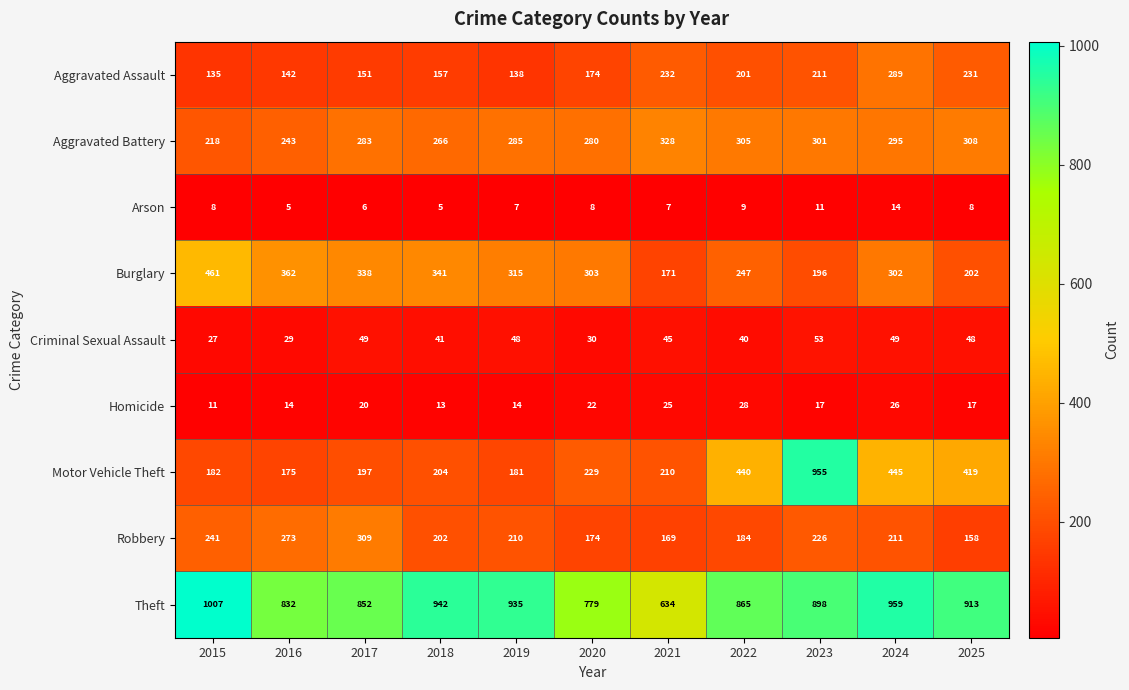

How many series are shown in this chart?

9